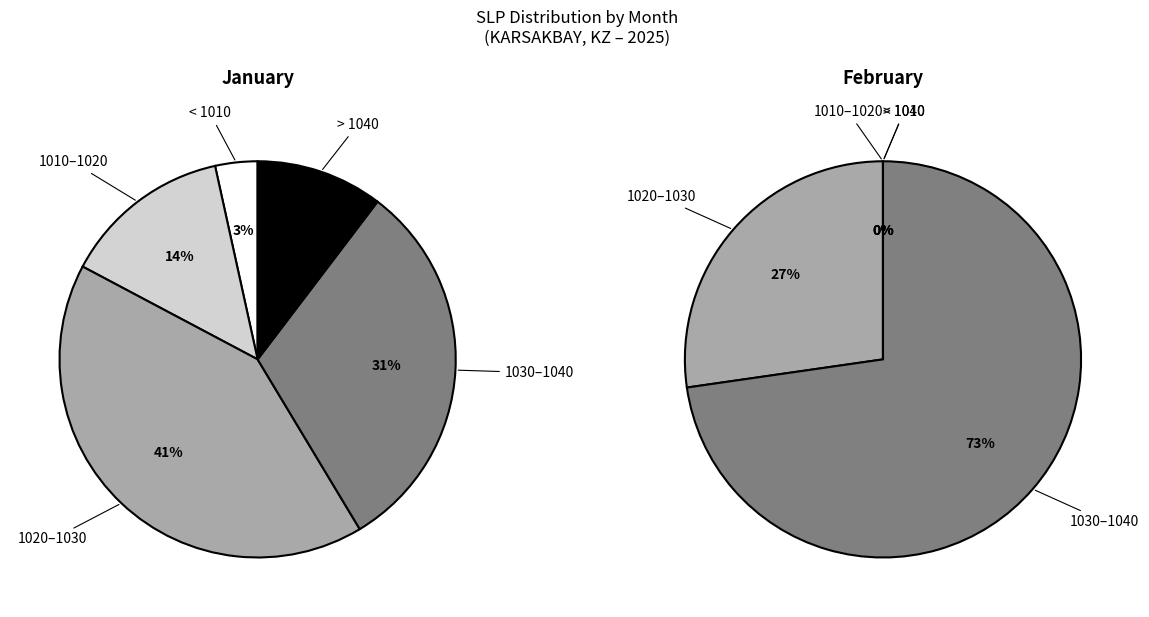

Is there any slice that represents more than half of the pie?

No